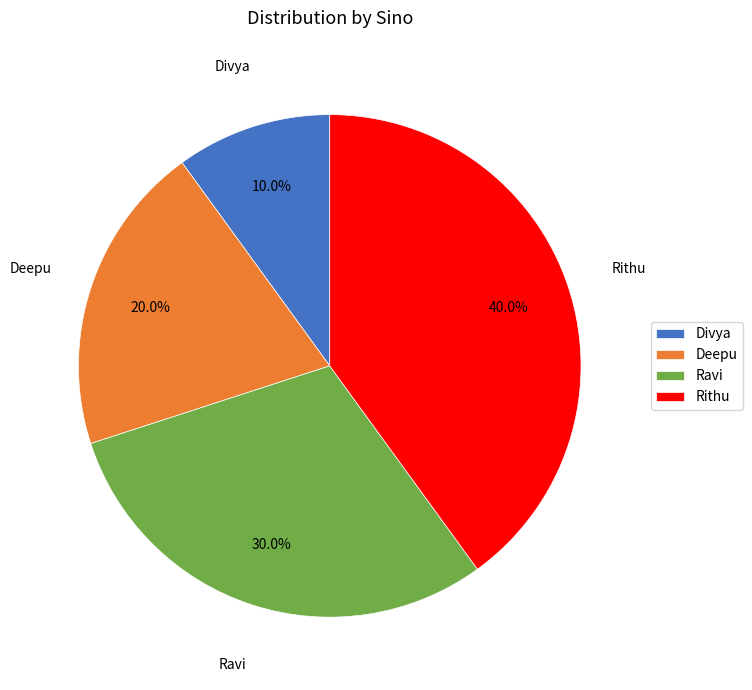

To the nearest percent, what is the combined percentage of Divya and Rithu?

50%